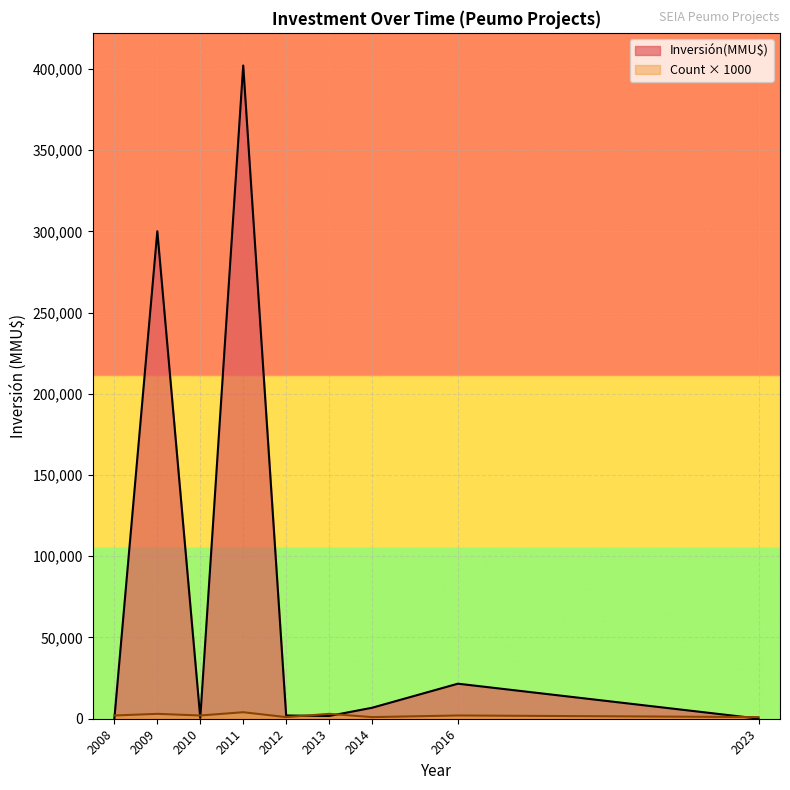

At which category is the sum across all series the highest?

2011